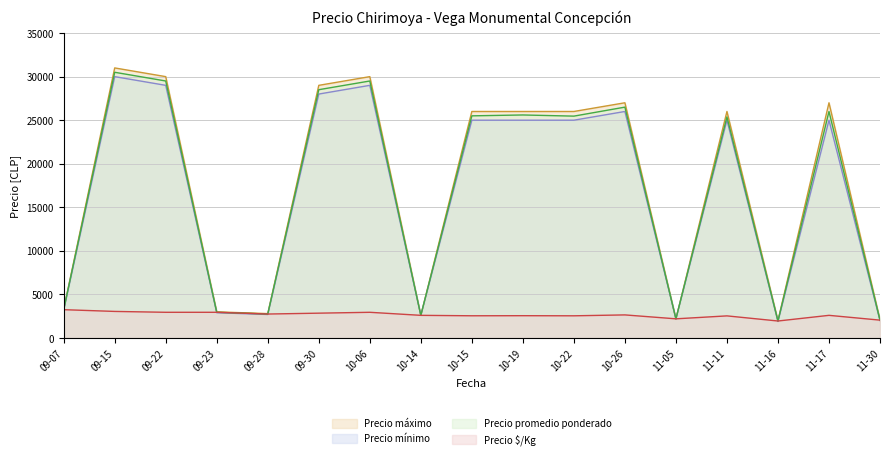

What is the total value across all series at 11-11?

78913